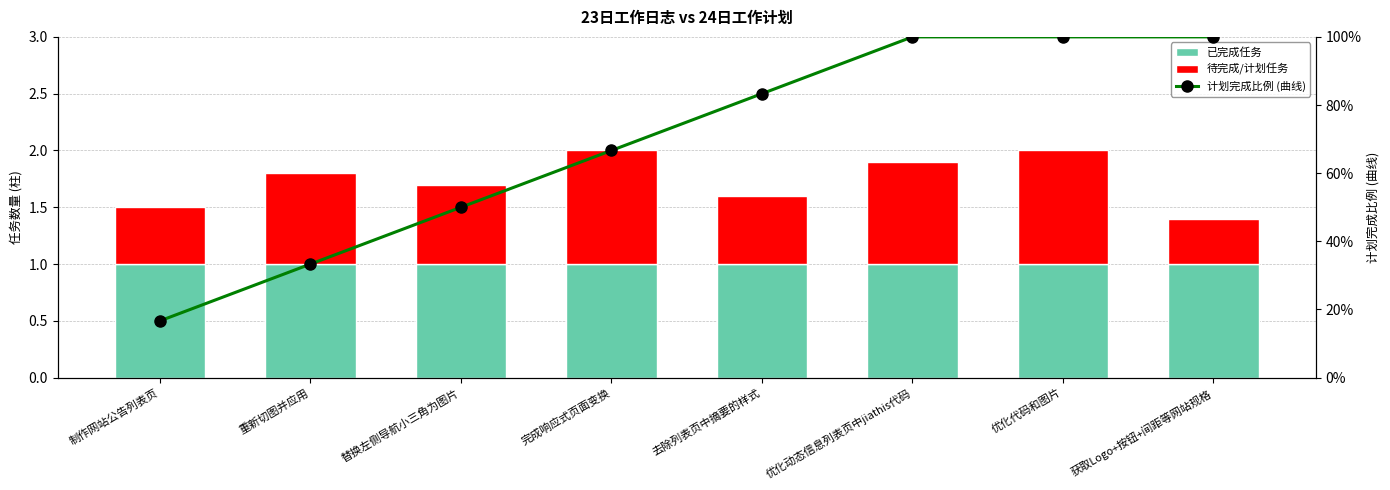

What are all the series names shown in the legend?

已完成任务, 待完成/计划任务, 计划完成比例 (曲线)